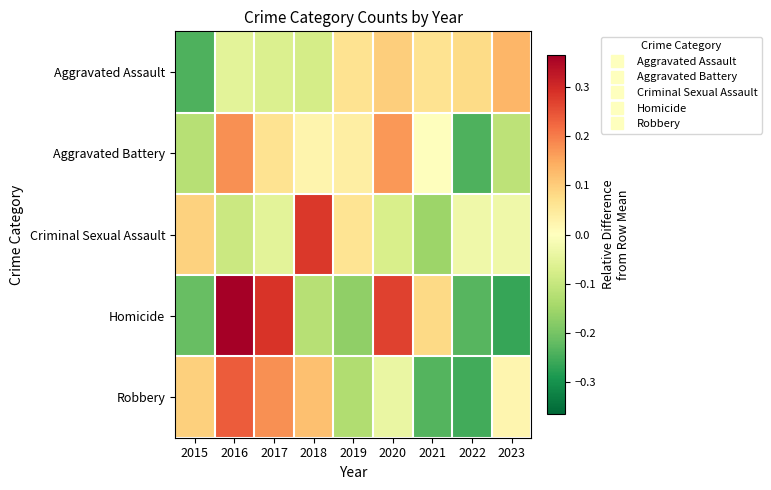

Which label corresponds to the smallest value in the chart?

2023